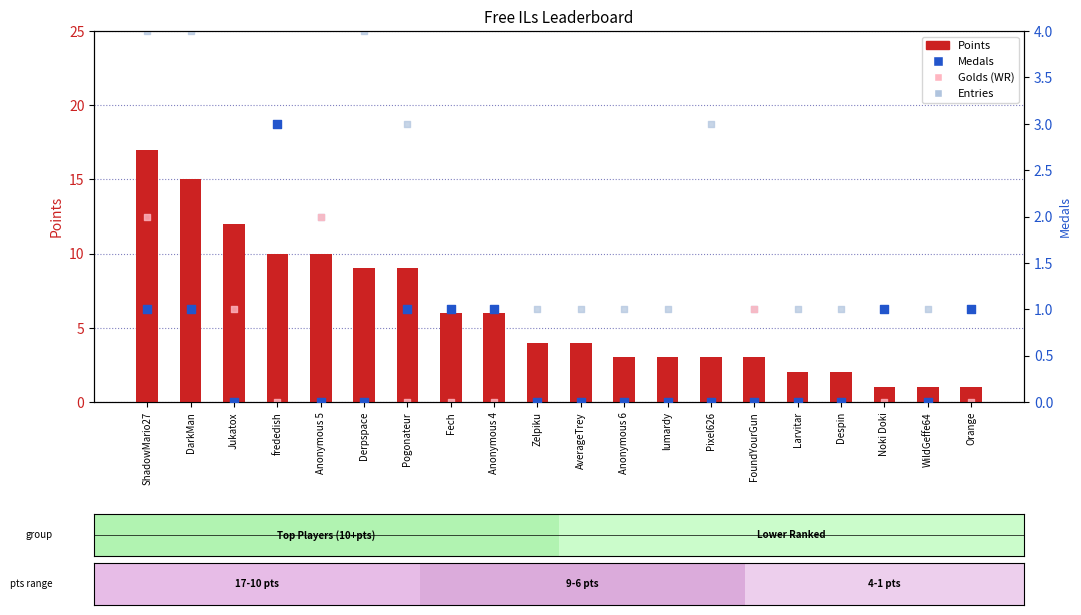

At how many categories does at least one series exceed 4?

9